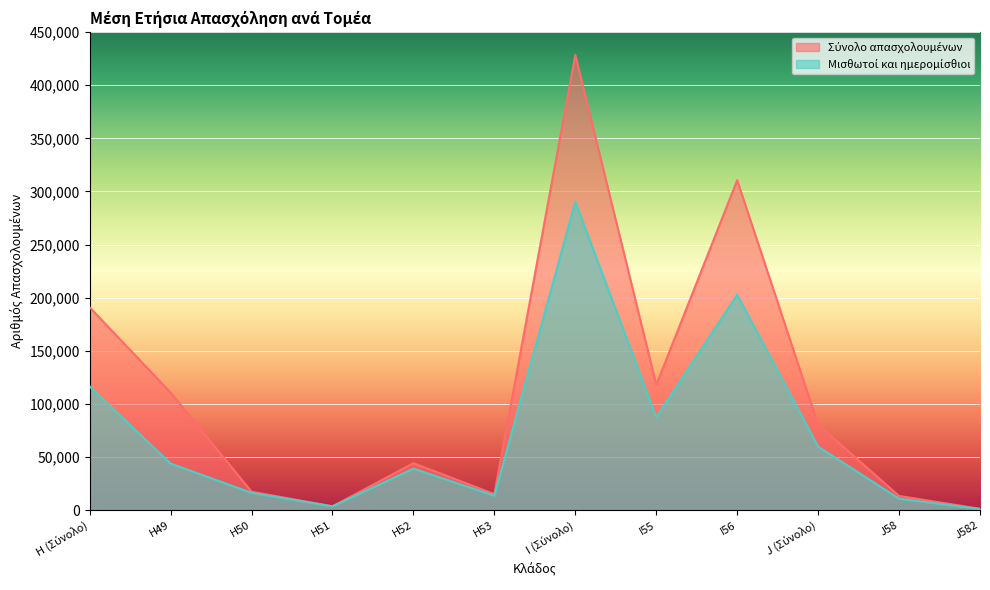

What is the difference between the Μισθωτοί και ημερομίσθιοι values at H52 and H50?

22798